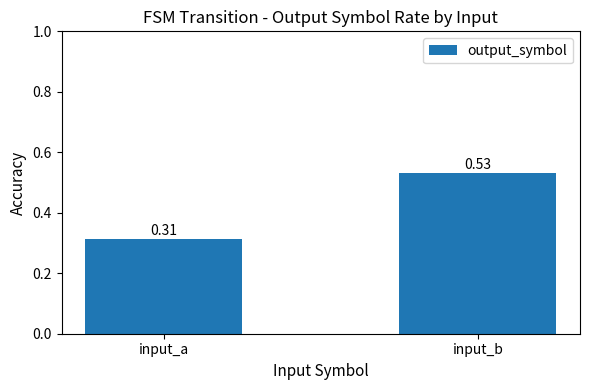

List the labels in order of value, largest first.

input_b, input_a